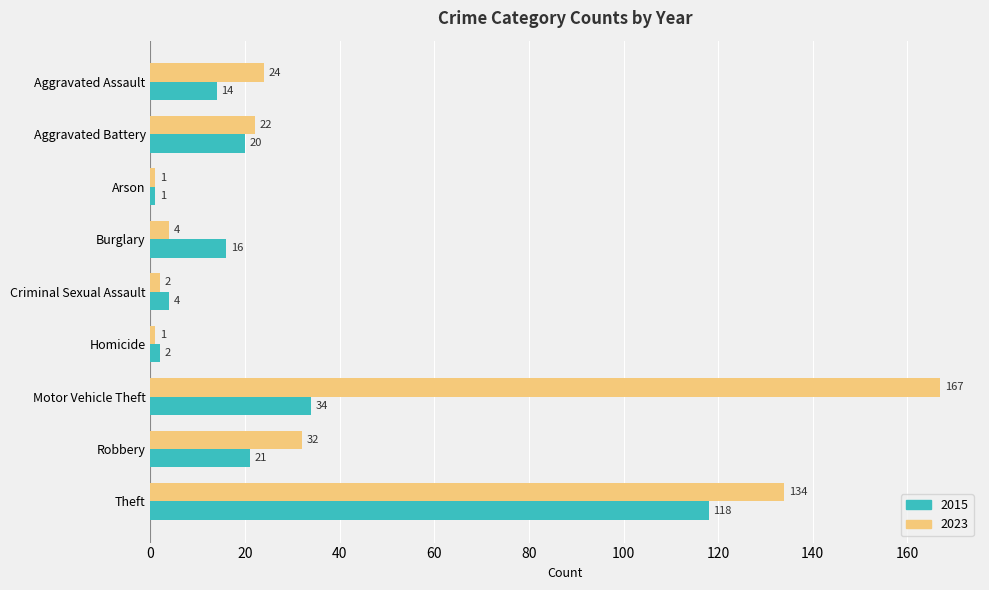

Is it true that 2015 equals 118 at Theft?

True